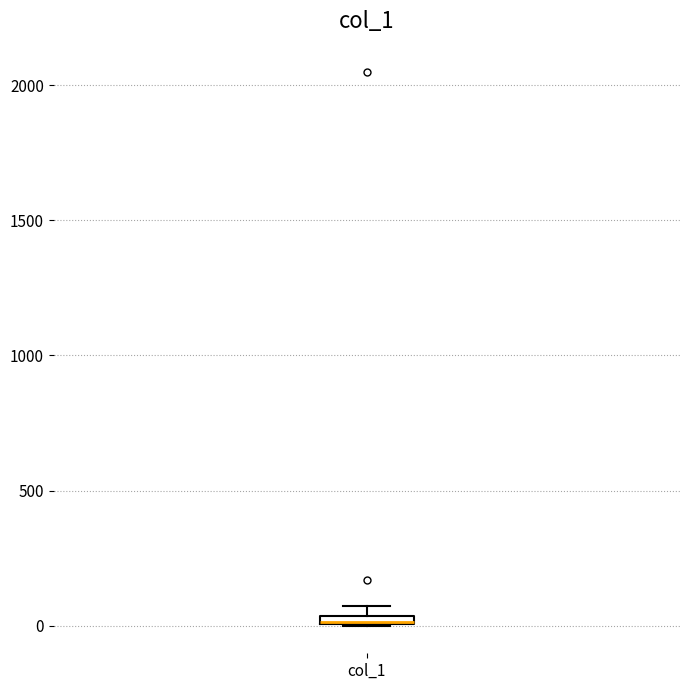

Where is the lower edge of the box for col_1 on the y-axis? The values are not printed on the chart, so give them approximately, as read against the axis.

0